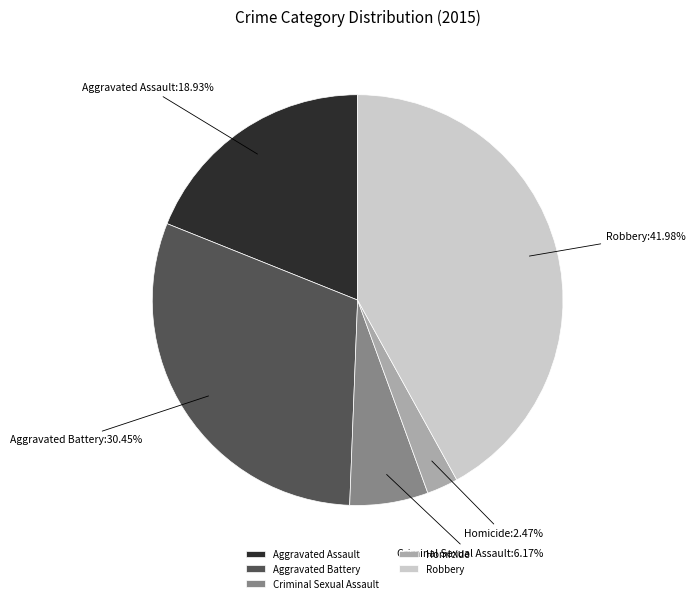

To the nearest percent, what percentage of the pie is Homicide?

2%